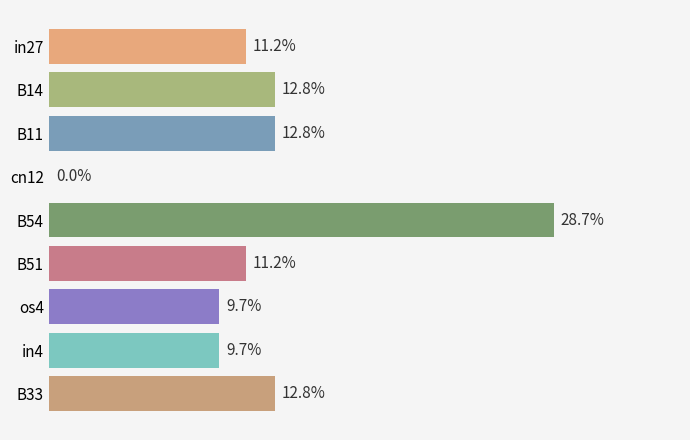

Count the number of values greater than 0.

8